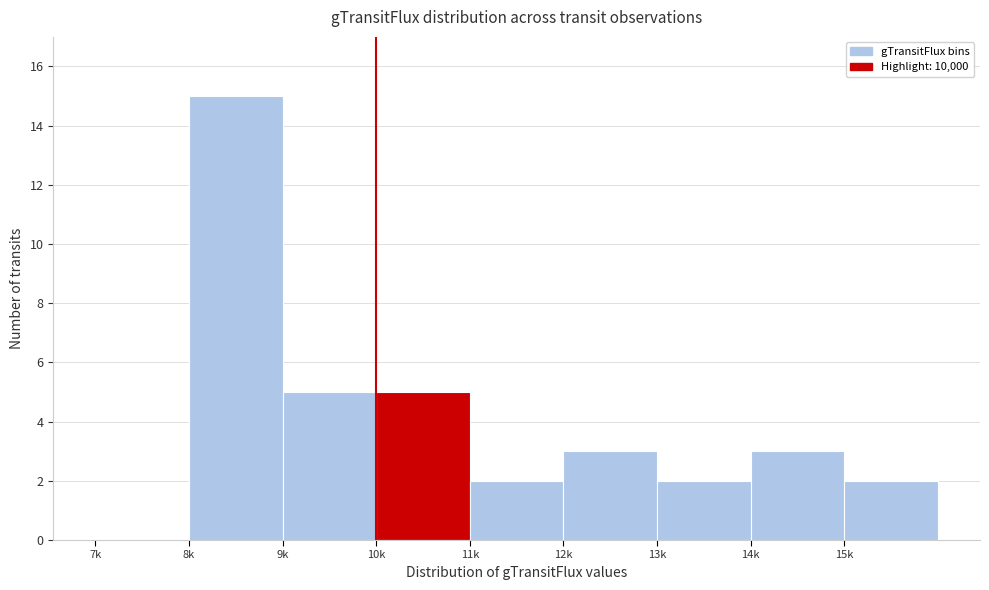

Reading right to left, extract all data points from this chart.

15k=2	14k=3	13k=2	12k=3	11k=2	10k=5	9k=5	8k=15	7k=0